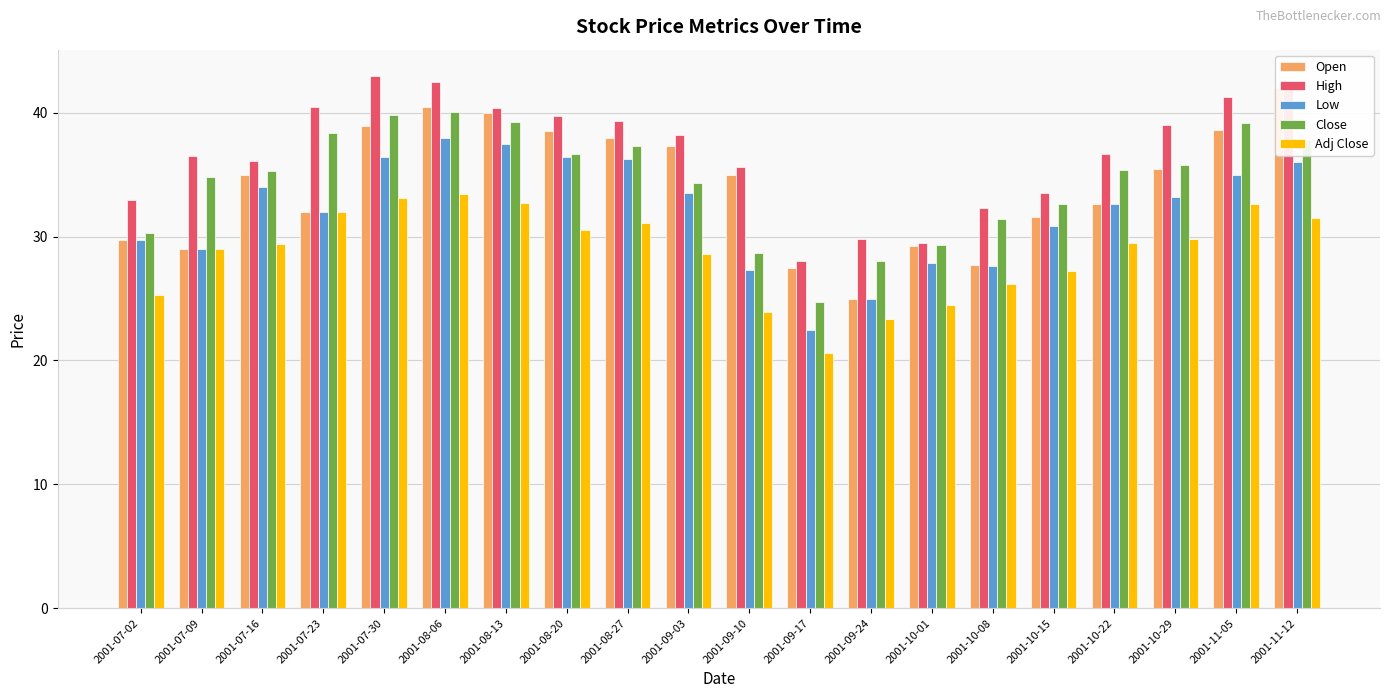

Rank the series by their maximum value, from lowest to highest.

Adj Close, Low, Close, Open, High